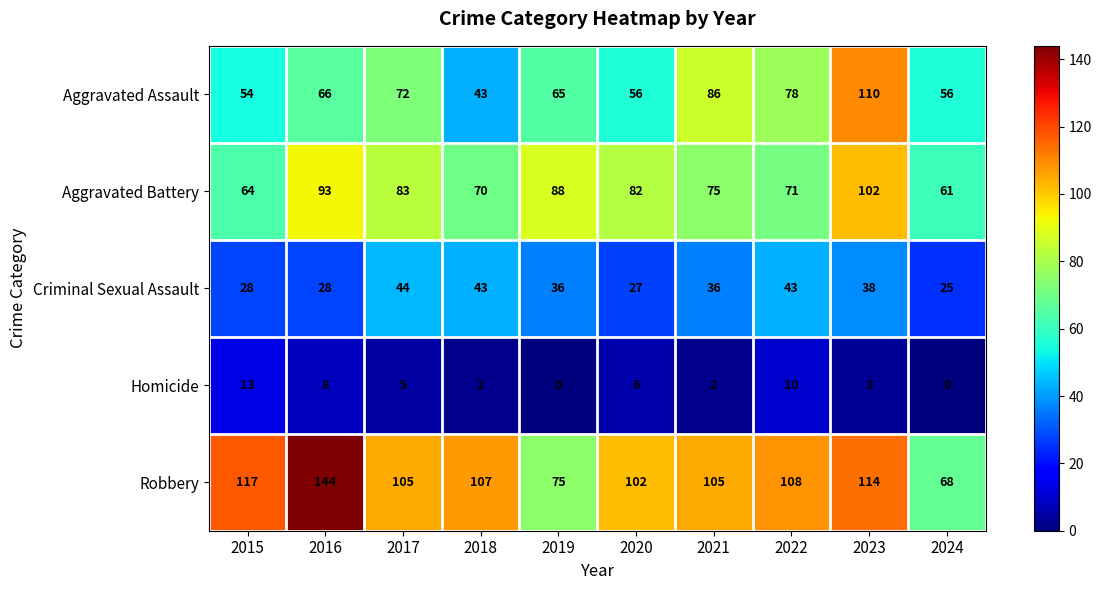

Which series changed the most between 2015 and 2016?

Aggravated Battery